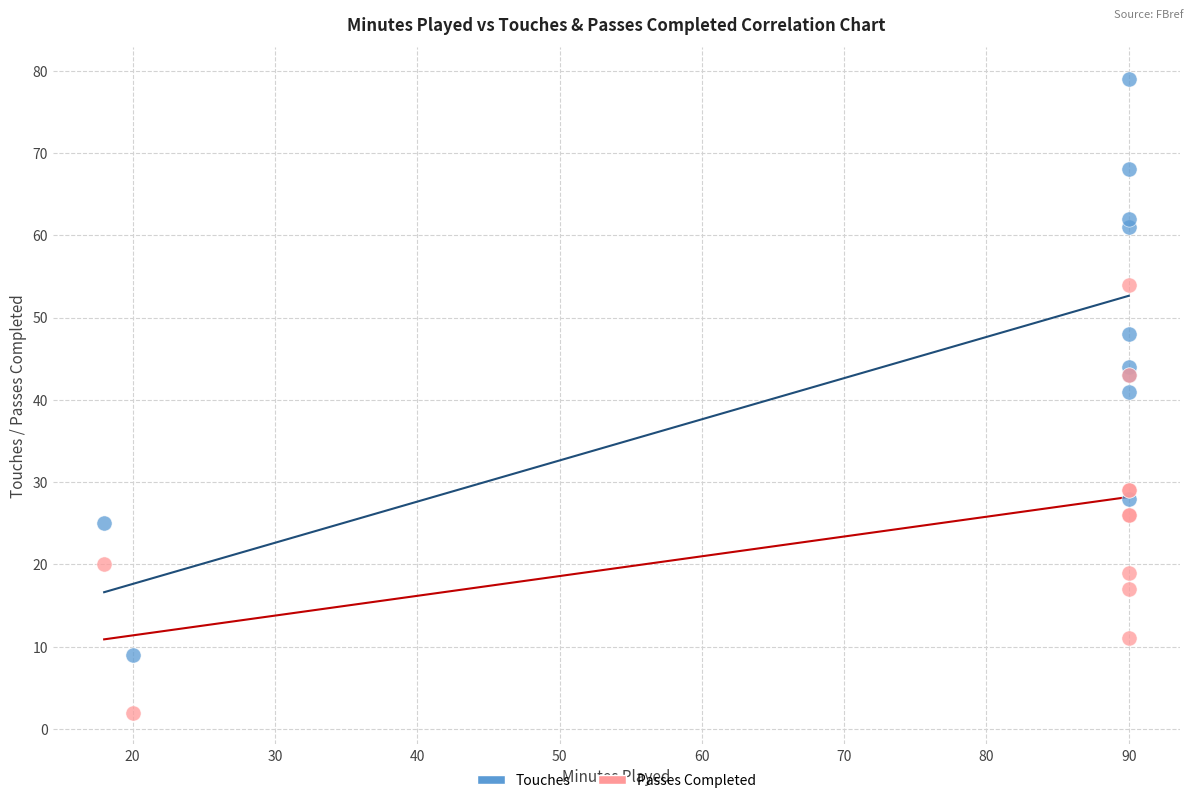

Which series contains the highest Y value?

Touches